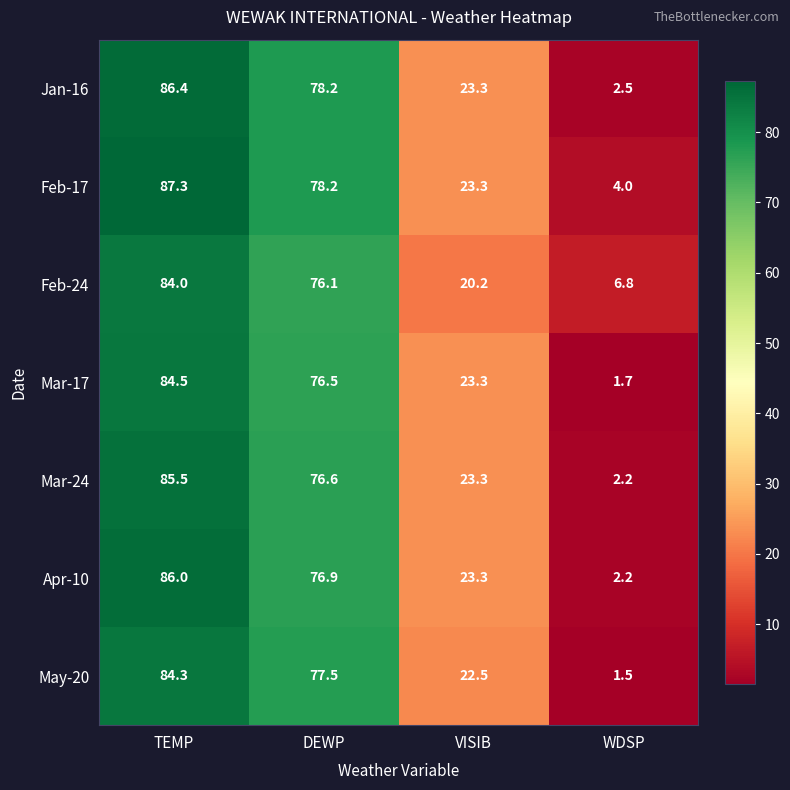

At how many categories does at least one series exceed 18?

3